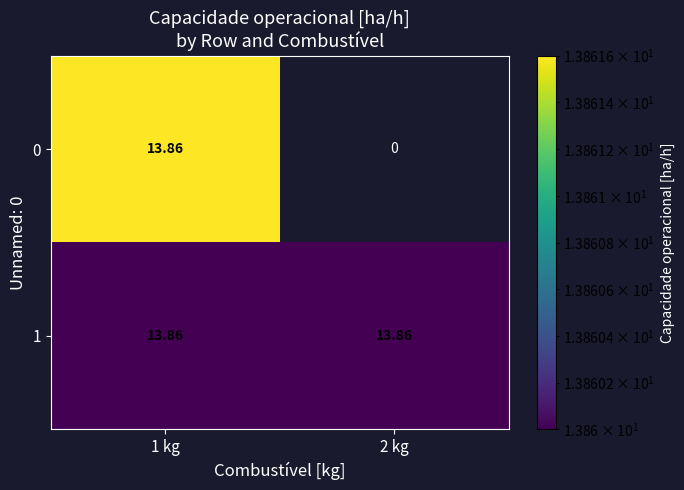

How many categories are shown in the chart?

2